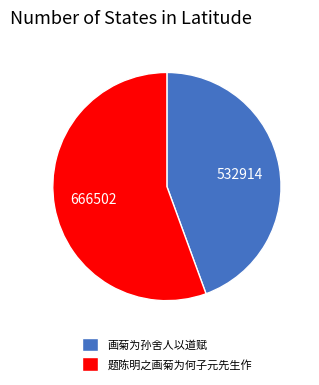

Does 画菊为孙舍人以道赋 represent more than half of the total?

No